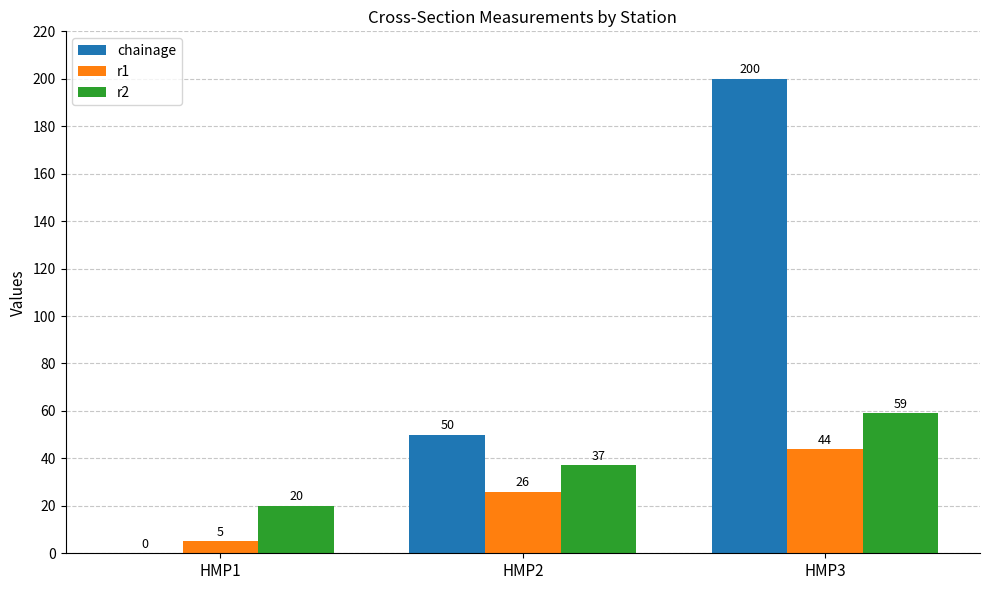

Reading right to left, extract all data points from this chart.

chainage: HMP3=200	HMP2=50	HMP1=0
r1: HMP3=44	HMP2=26	HMP1=5
r2: HMP3=59	HMP2=37	HMP1=20